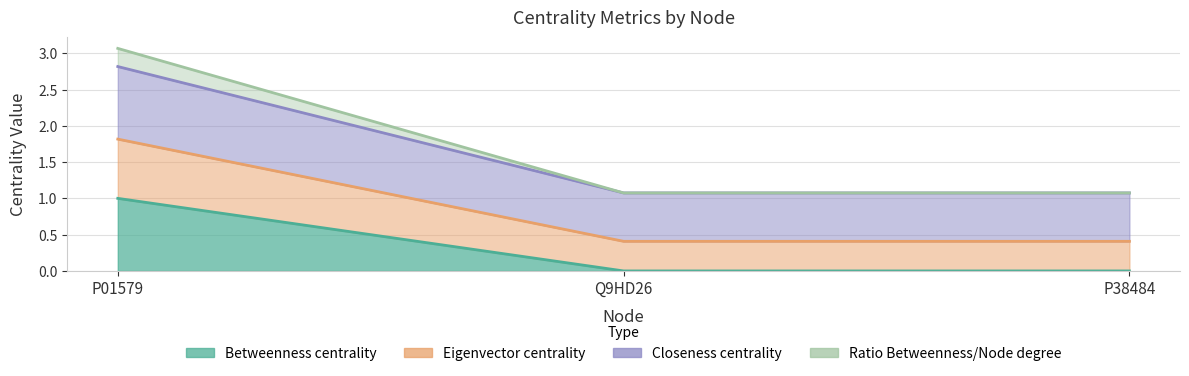

The value of Betweenness centrality at P01579 is 0.6. True or false?

False